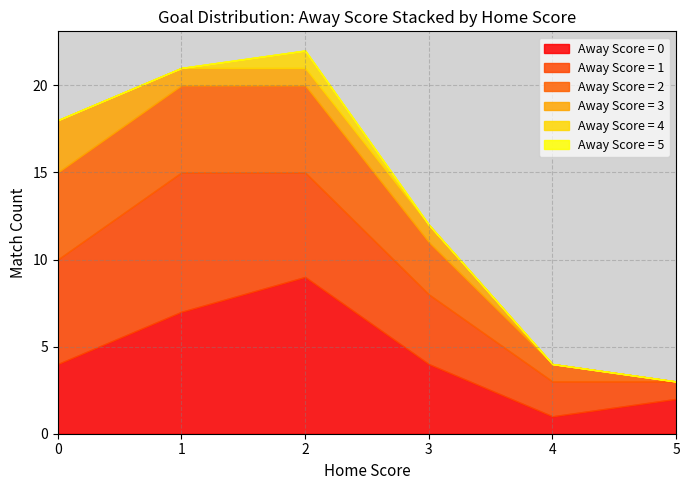

The Away Score = 0 series shows 7 at 1. True or false?

True